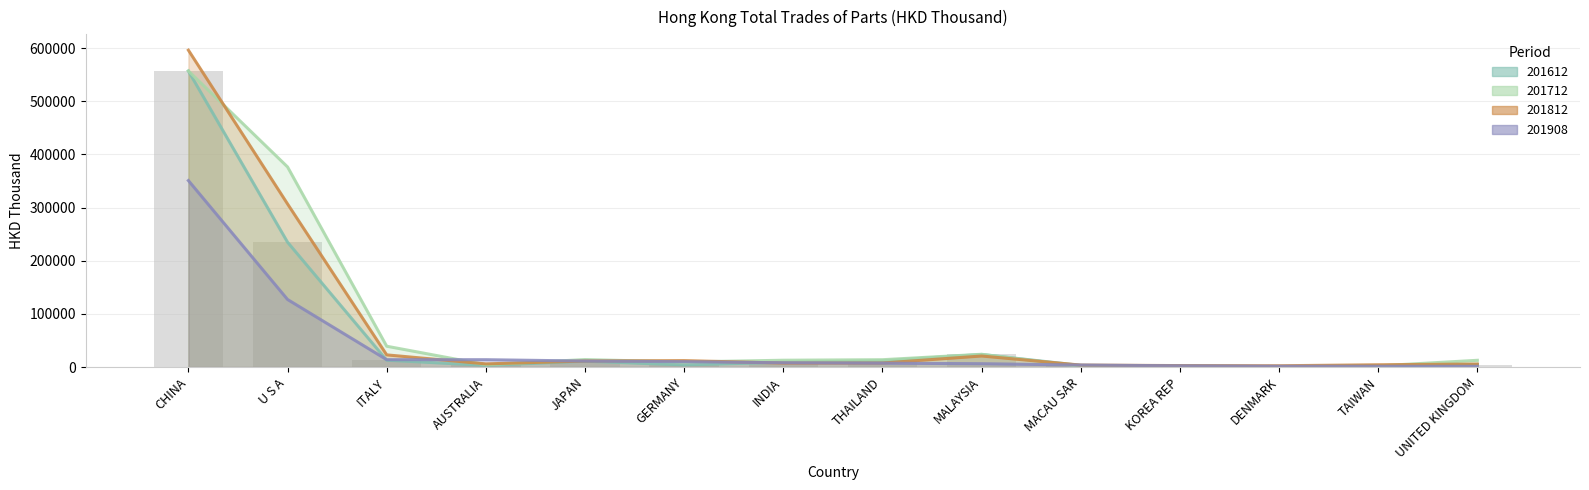

Read the 201908 value at INDIA.

8015.4